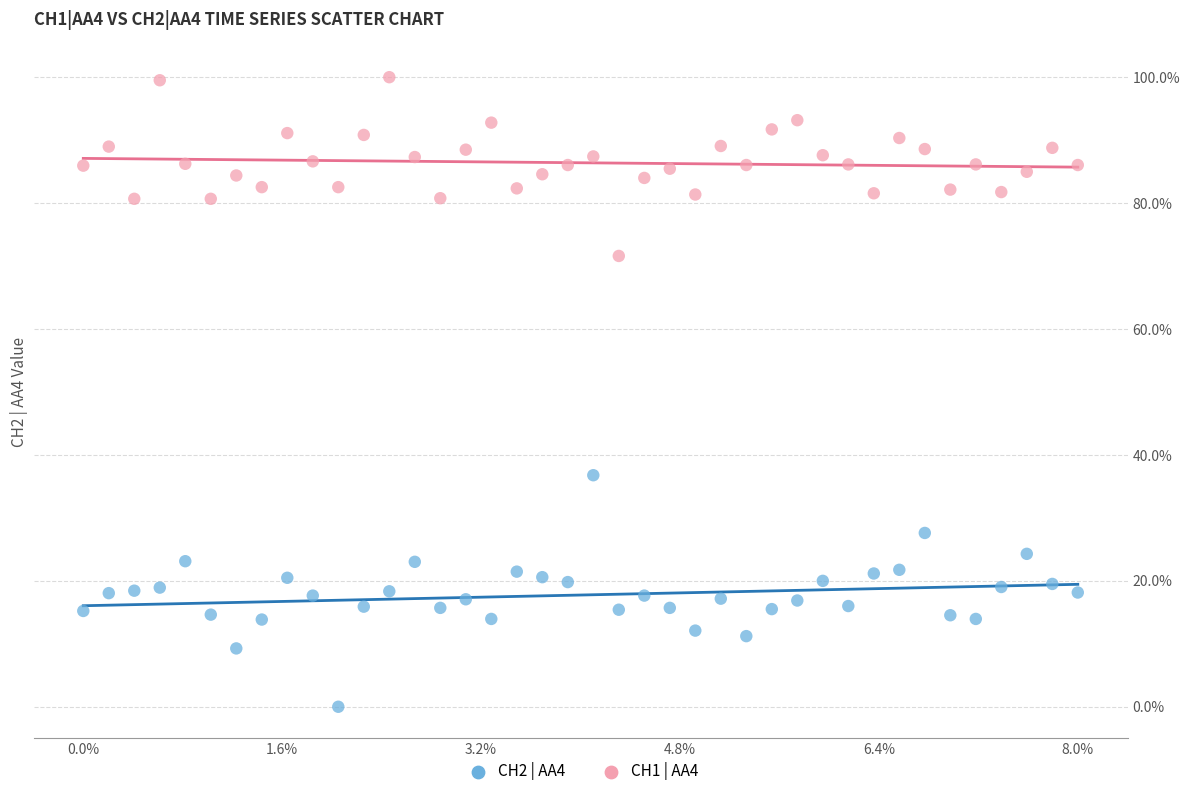

What are all the series names shown in the legend?

CH2 | AA4, CH1 | AA4